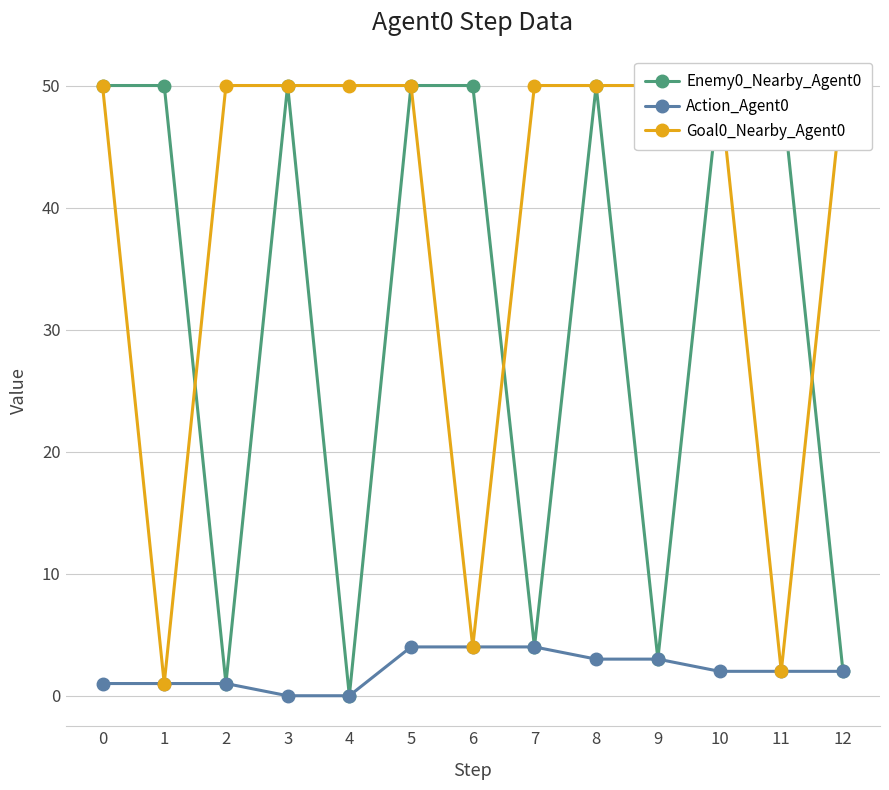

The Enemy0_Nearby_Agent0 series shows 50 at 5. True or false?

True